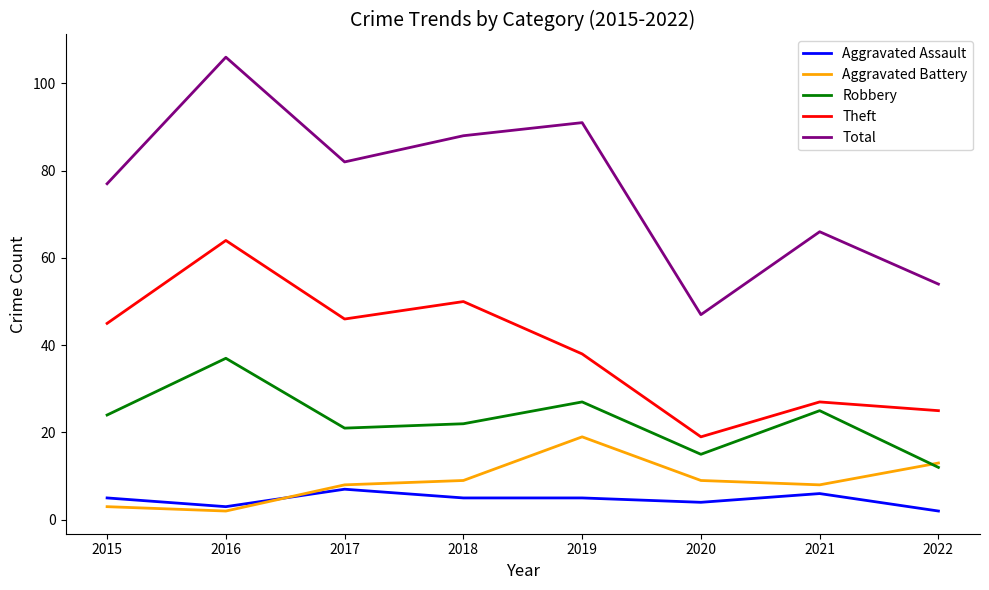

List the series in order of their peak value, highest first.

Total, Theft, Robbery, Aggravated Battery, Aggravated Assault